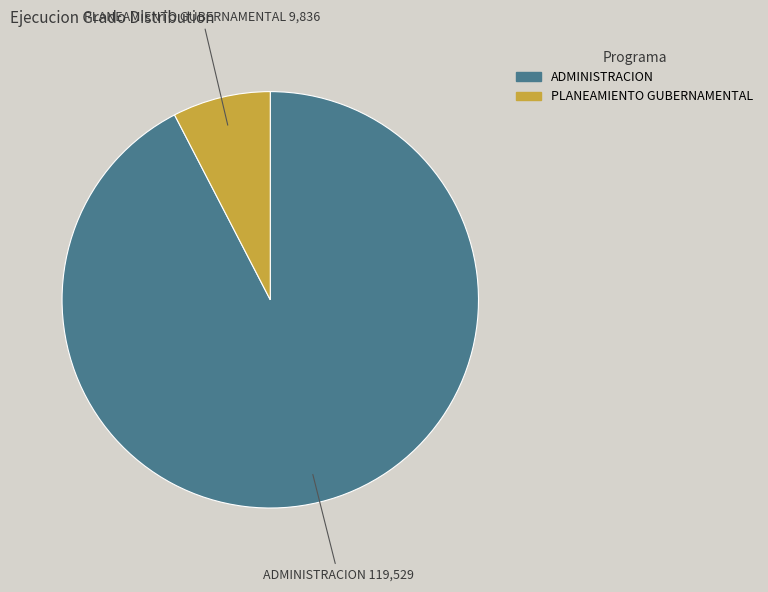

Is there a majority slice in this chart?

Yes